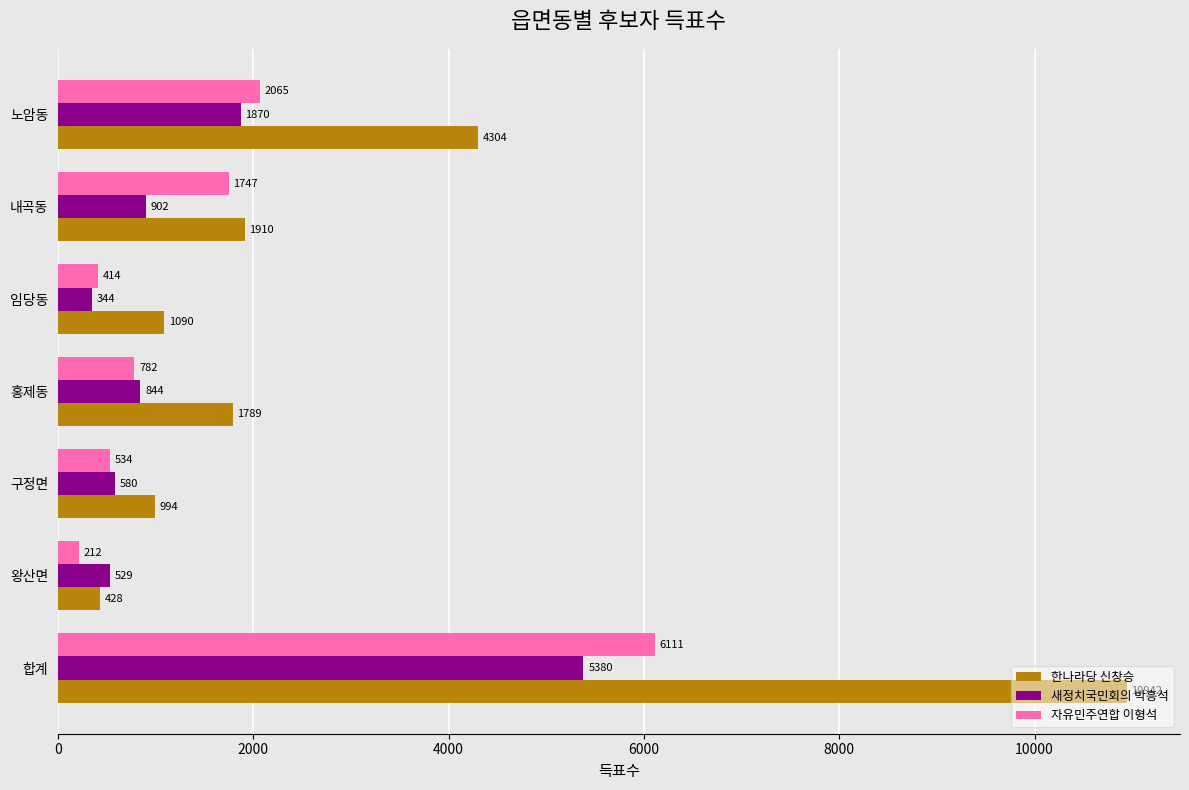

How many data points in 자유민주연합 이형석 are less than 782?

3